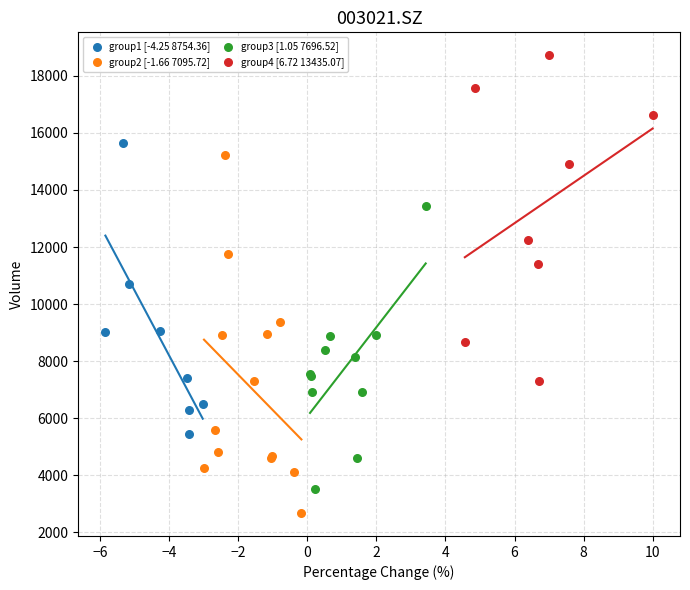

Which series reaches the maximum Y coordinate?

group4 [6.72 13435.07]